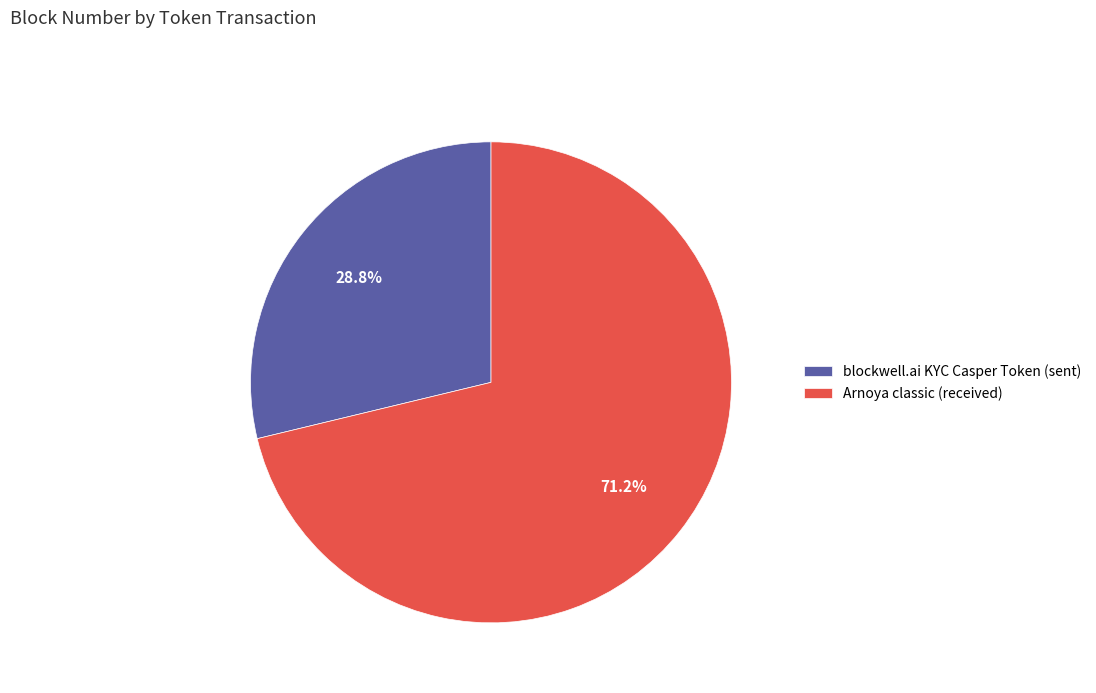

Which category has the biggest portion of the pie?

Arnoya classic (received)